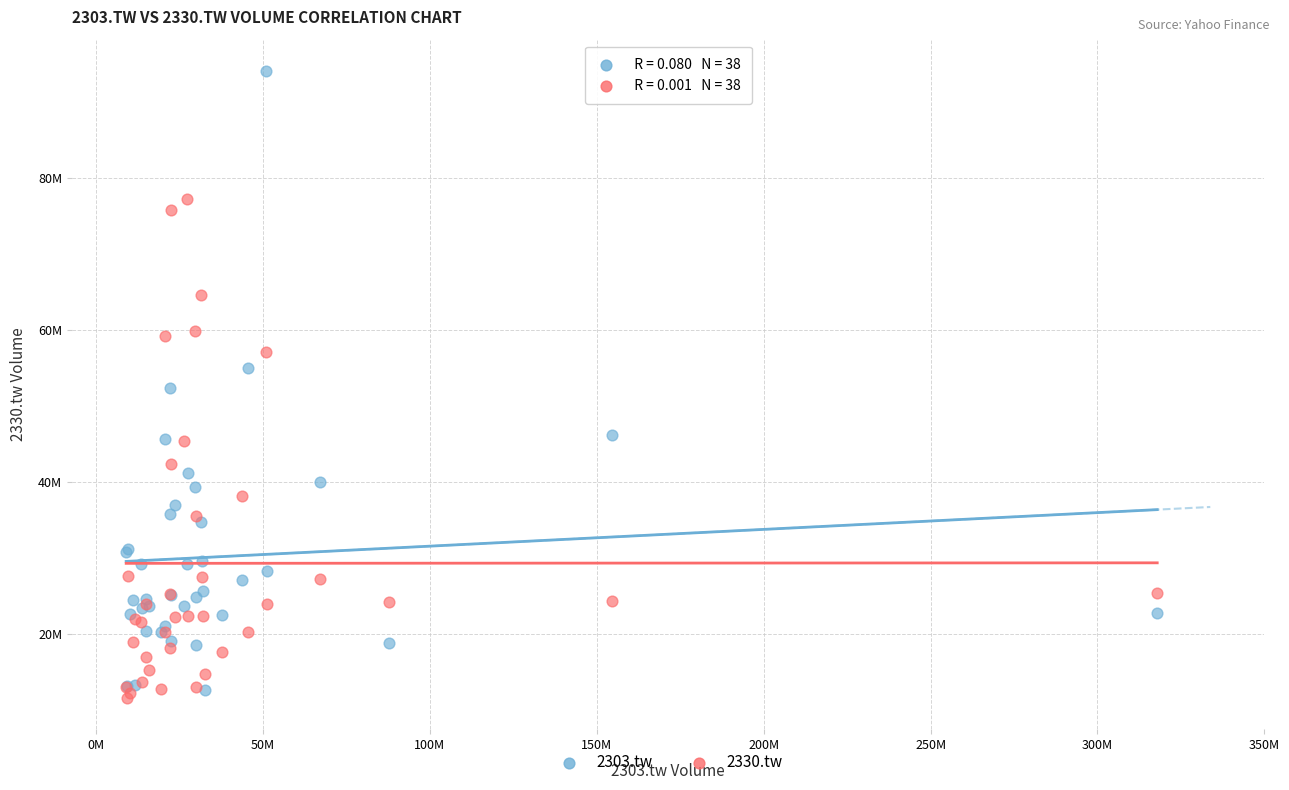

What are all the series names shown in the legend?

2303.tw, 2330.tw